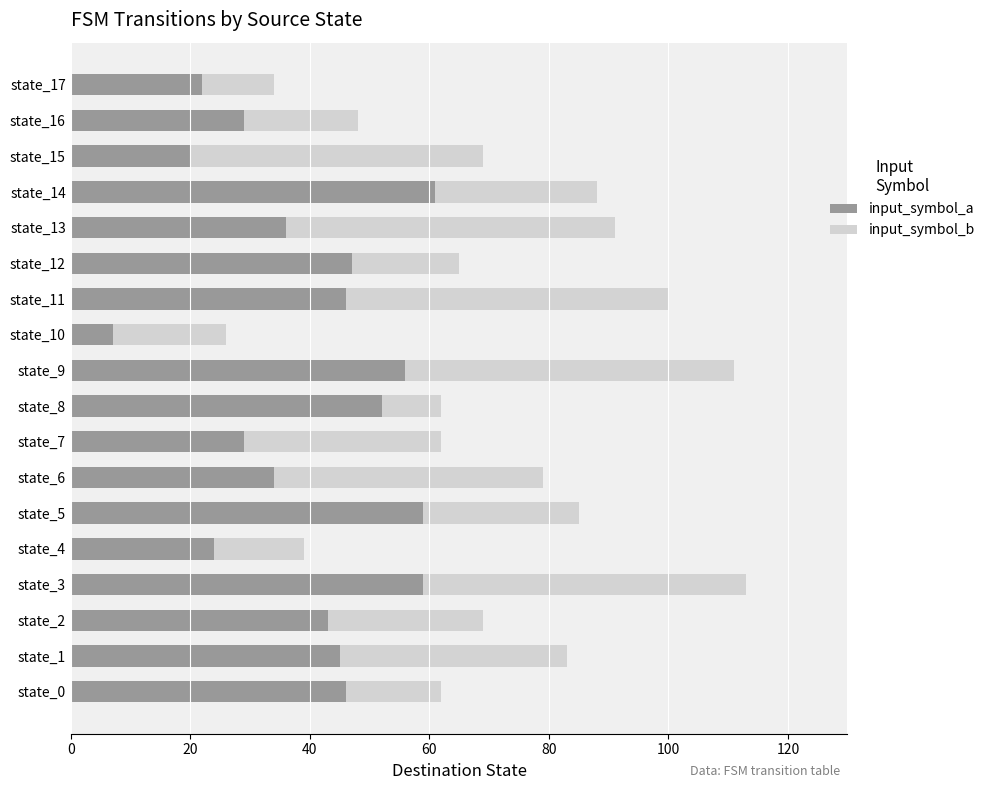

What is the highest value of the input_symbol_a series?

61